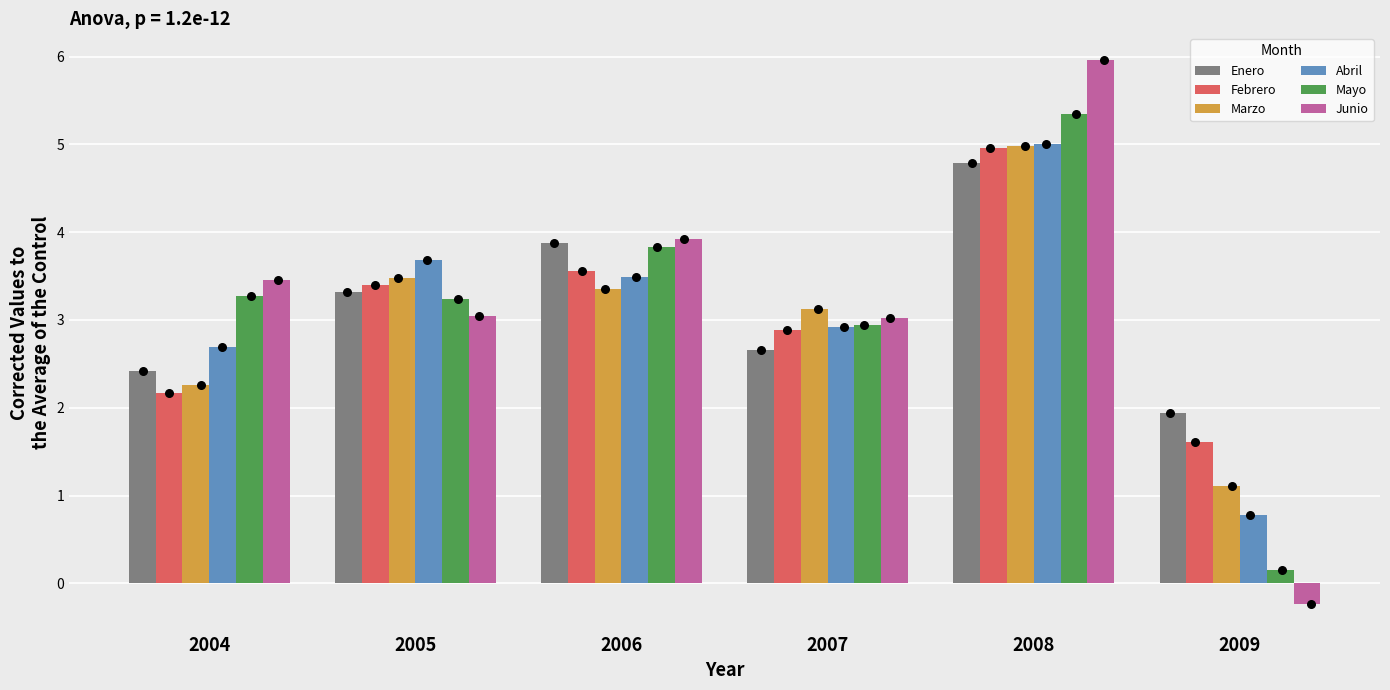

At how many categories does at least one series exceed 2?

5